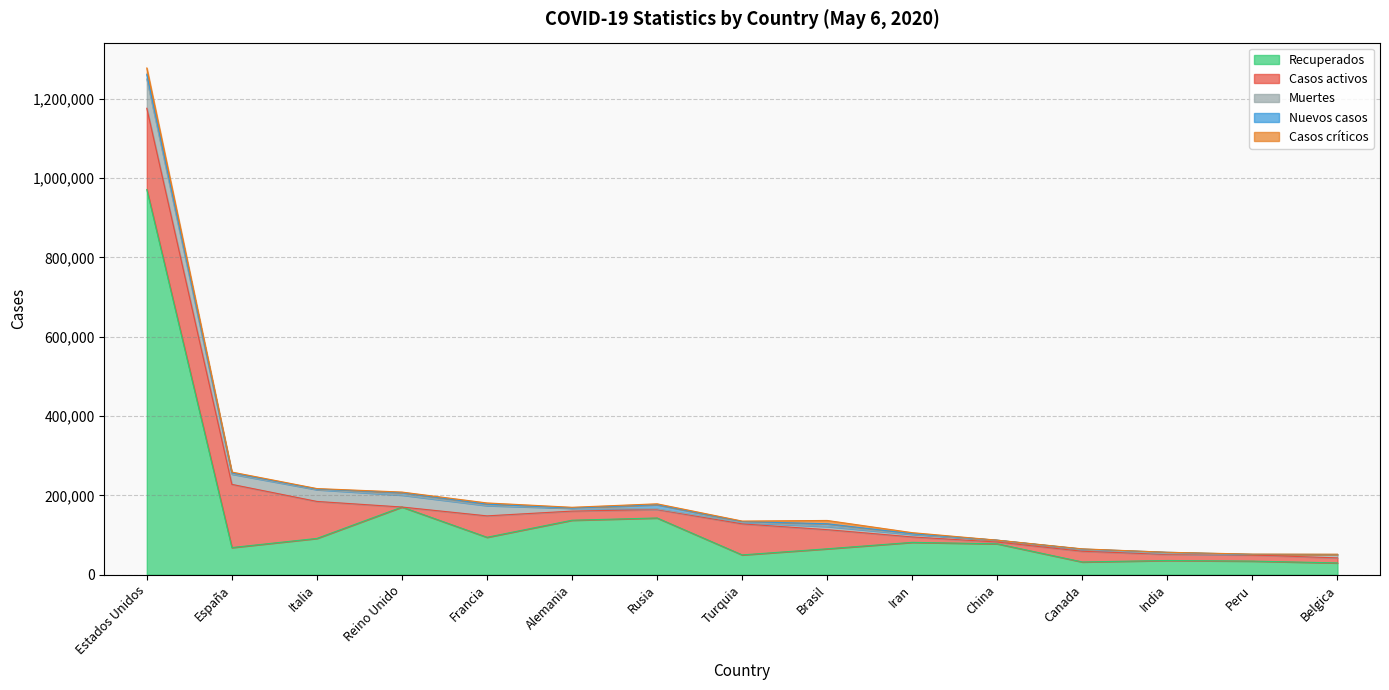

Is it true that Nuevos casos equals -5568 at Peru?

False